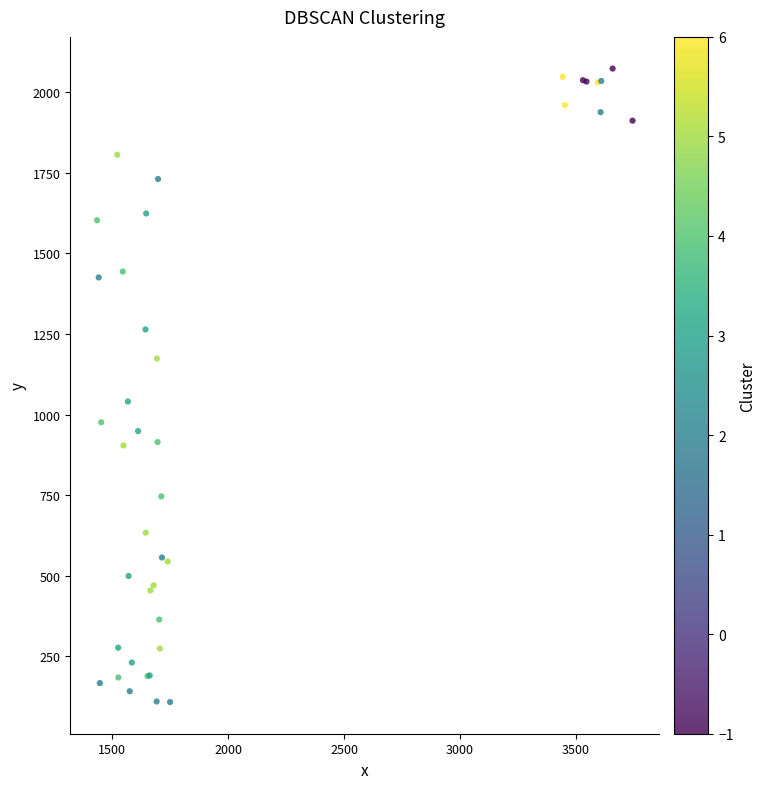

What Y value in the scatter plot is closest to 1090?

1040.2